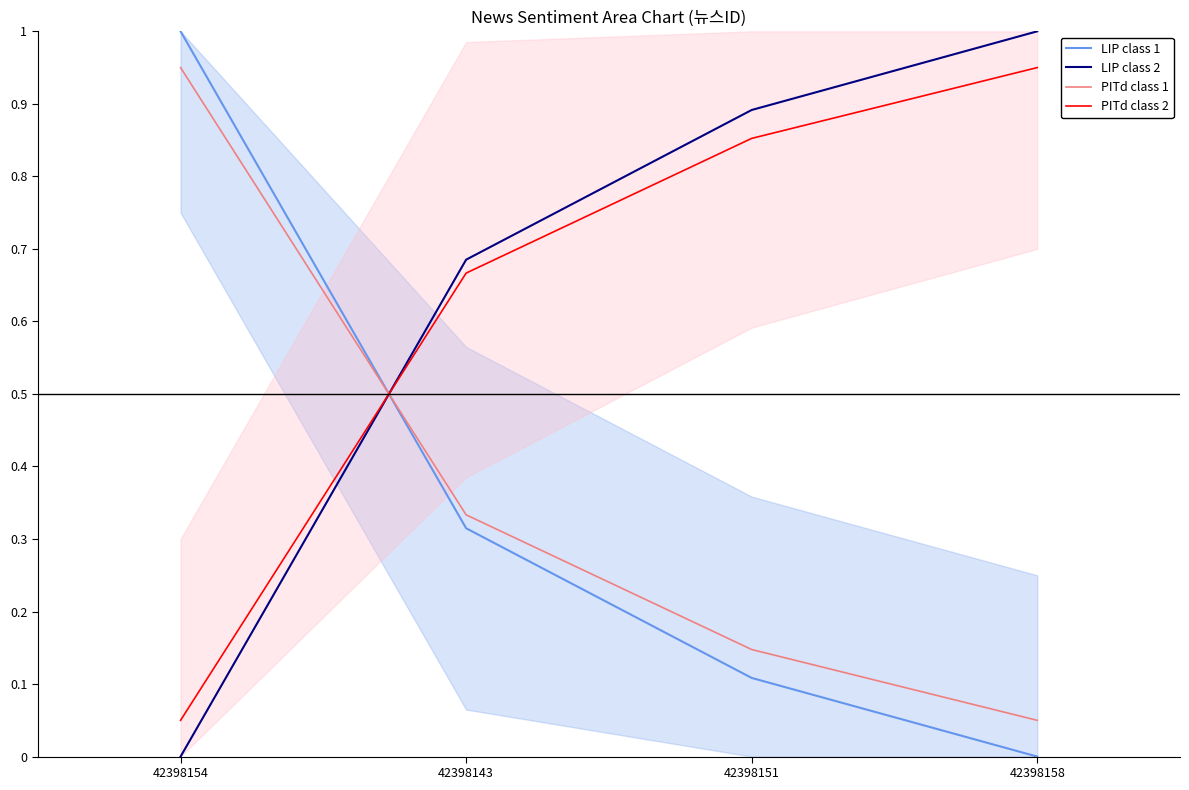

Reading right to left, transcribe all the data shown in this chart.

LIP class 1: 42398158=0.0	42398151=0.1	42398143=0.3	42398154=1.0
LIP class 2: 42398158=1.0	42398151=0.9	42398143=0.7	42398154=0.0
PITd class 1: 42398158=0.1	42398151=0.1	42398143=0.3	42398154=1.0
PITd class 2: 42398158=1.0	42398151=0.9	42398143=0.7	42398154=0.1